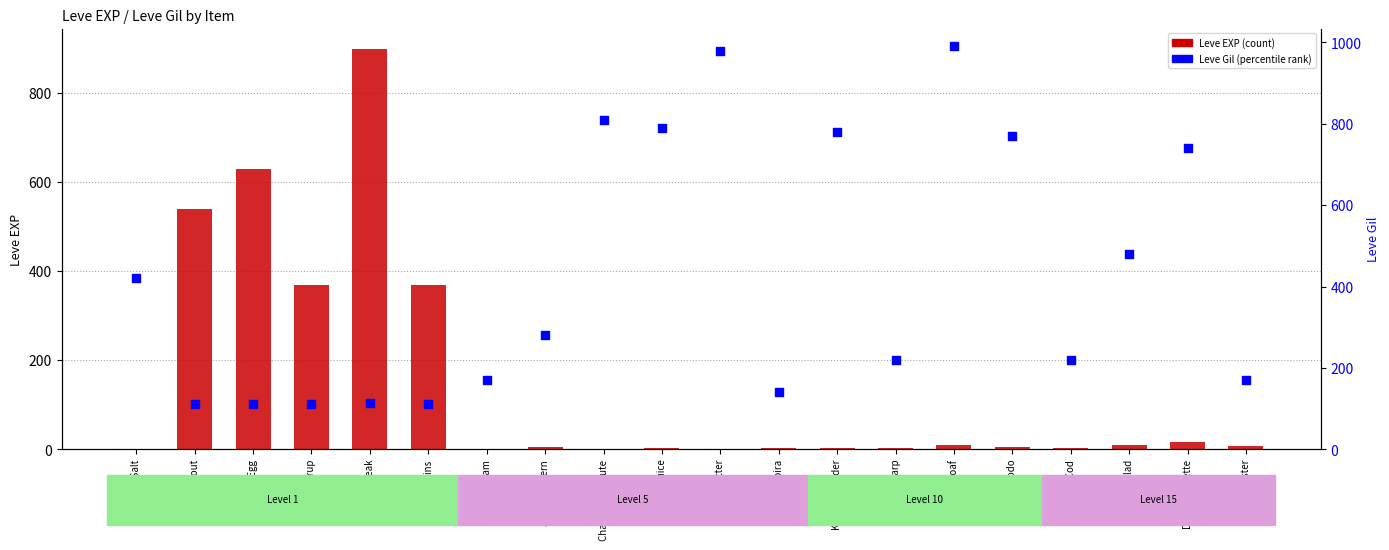

At how many categories does at least one series exceed 95?

20